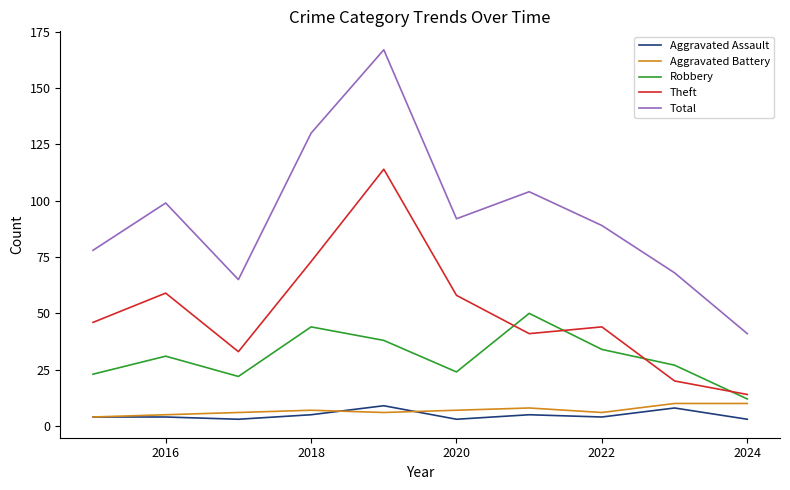

Which series has the widest spread of values?

Total